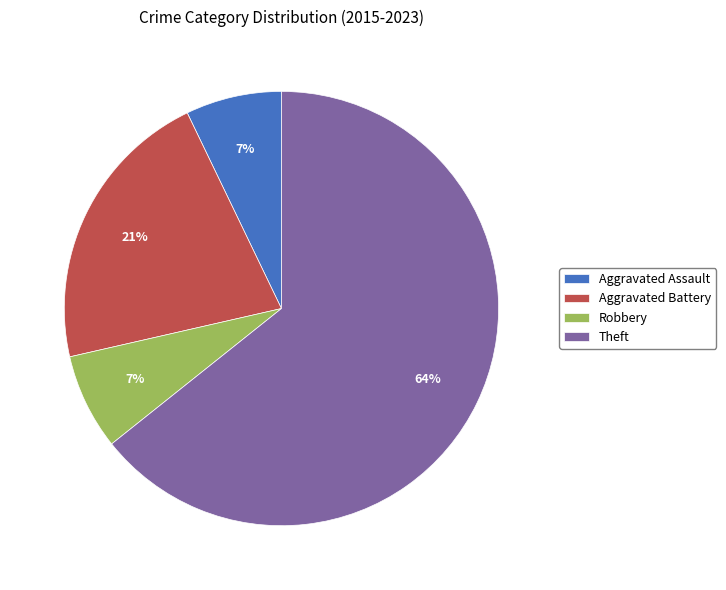

To the nearest percent, what is the combined percentage of Robbery and Aggravated Assault?

14%